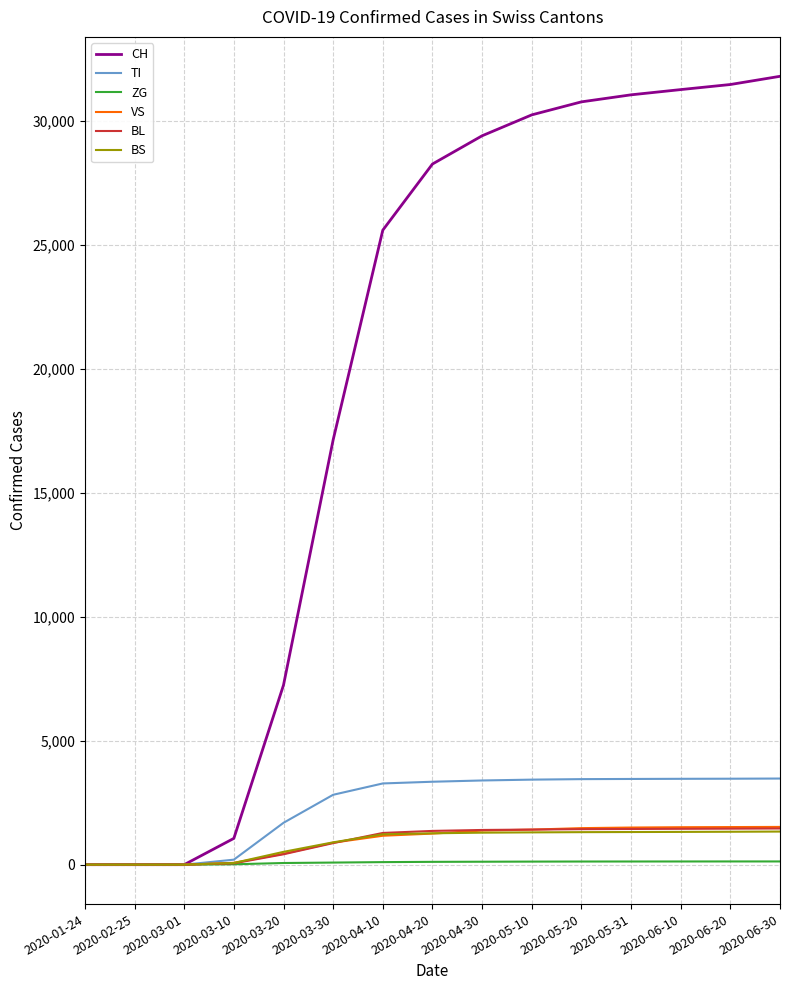

Which series has the widest spread of values?

CH